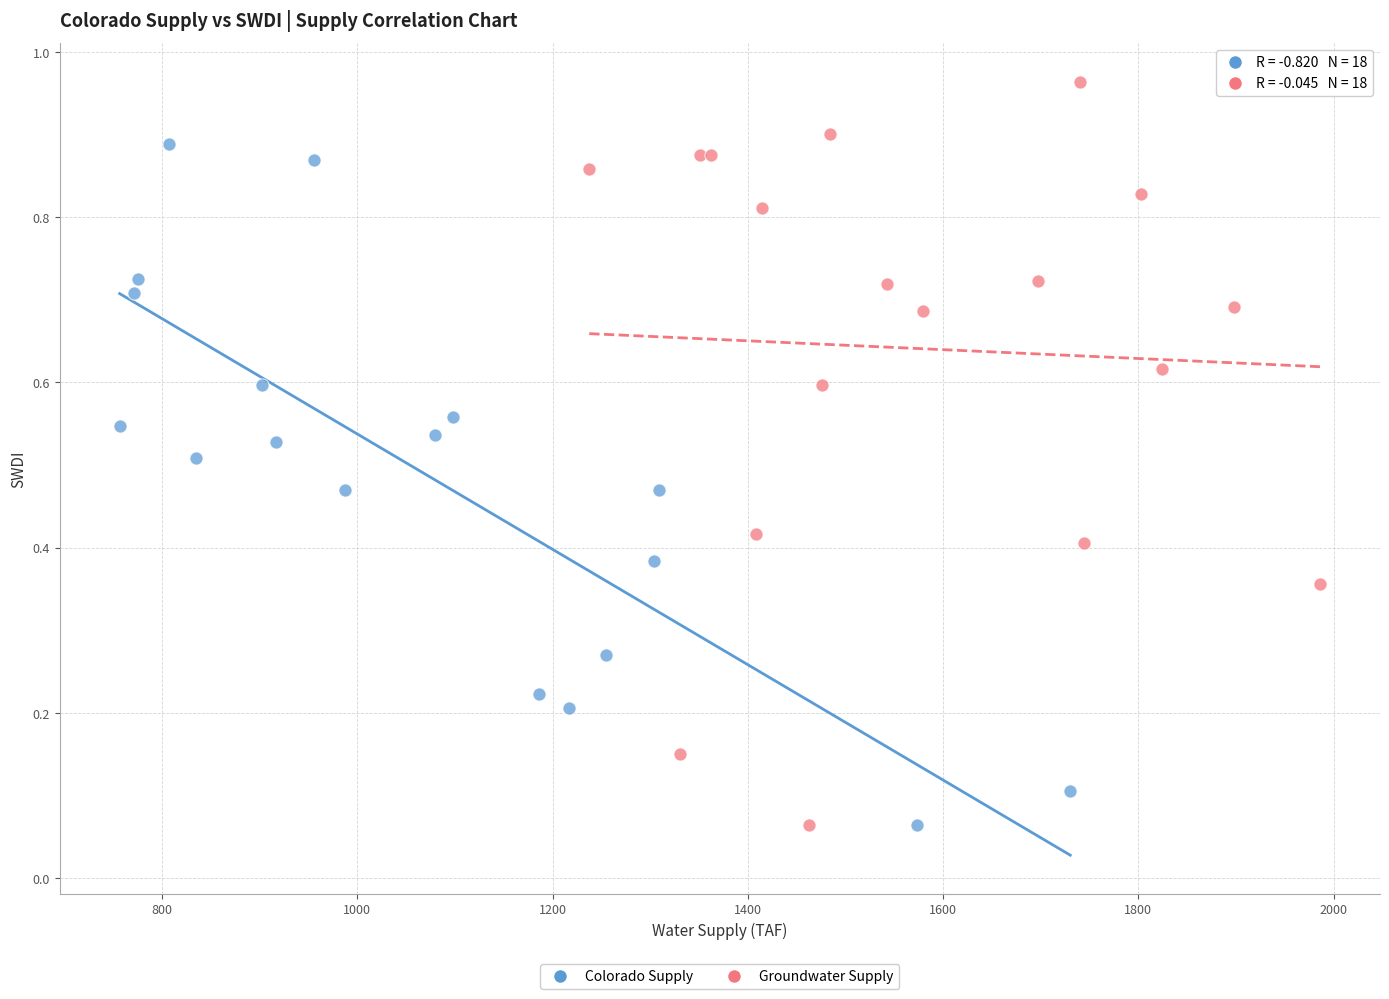

Which series reaches the maximum Y coordinate?

Groundwater Supply